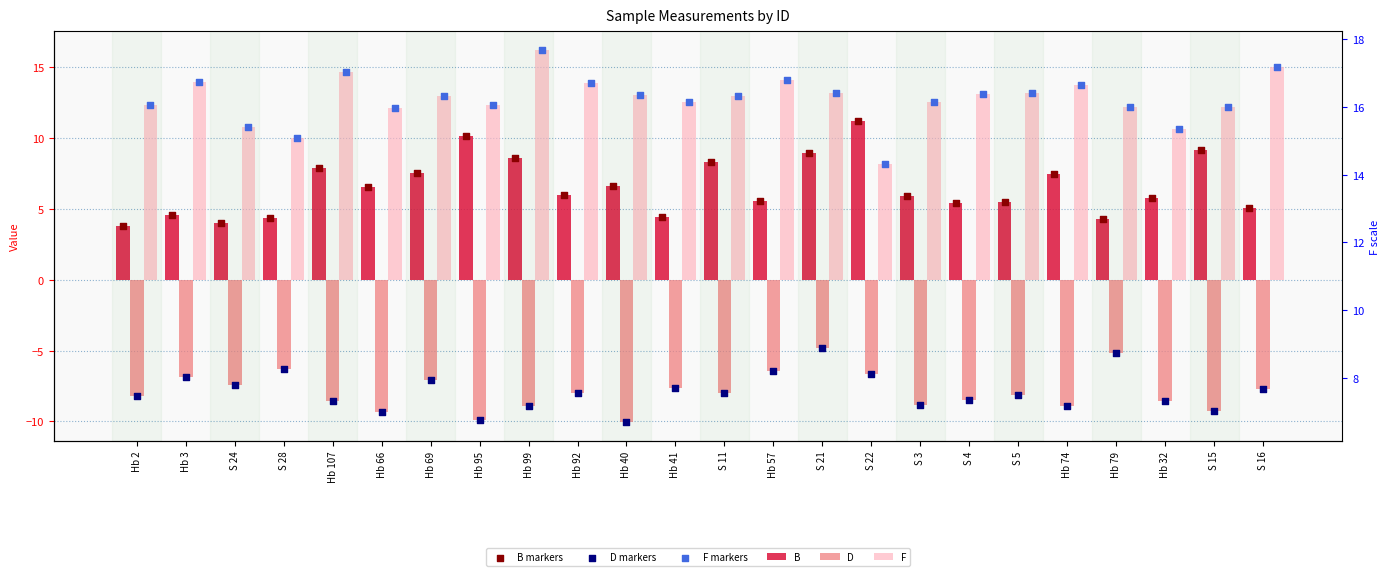

Is the value of D markers at Hb 40 greater than the value of D at S 16?

No